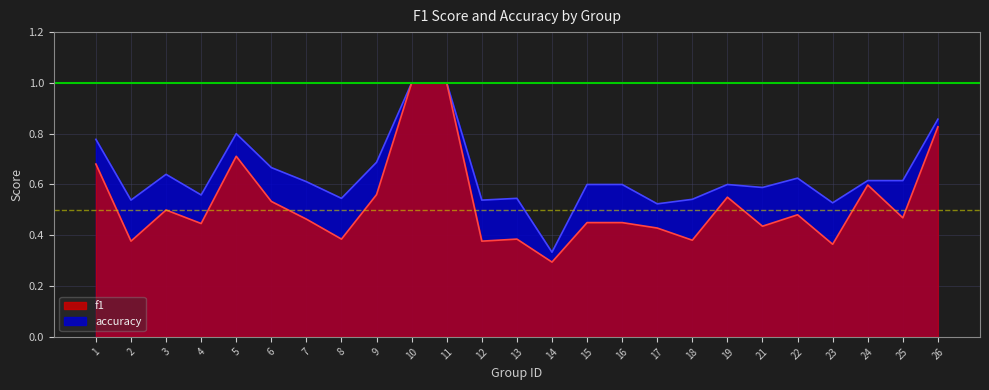

What is the difference between the accuracy values at 24 and 8?

0.1